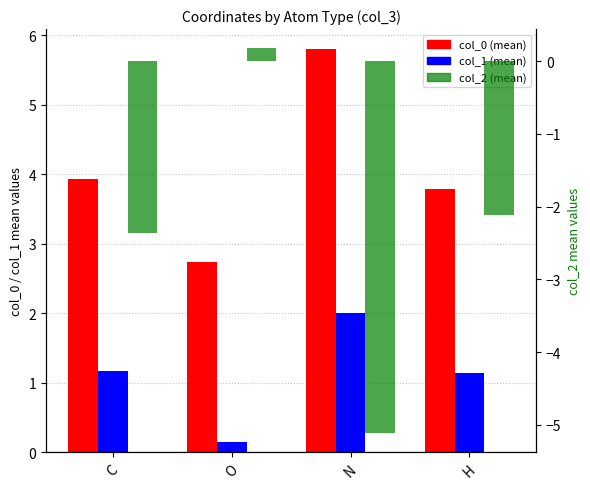

What is the approximate value of col_1 (mean) at H?

1.1